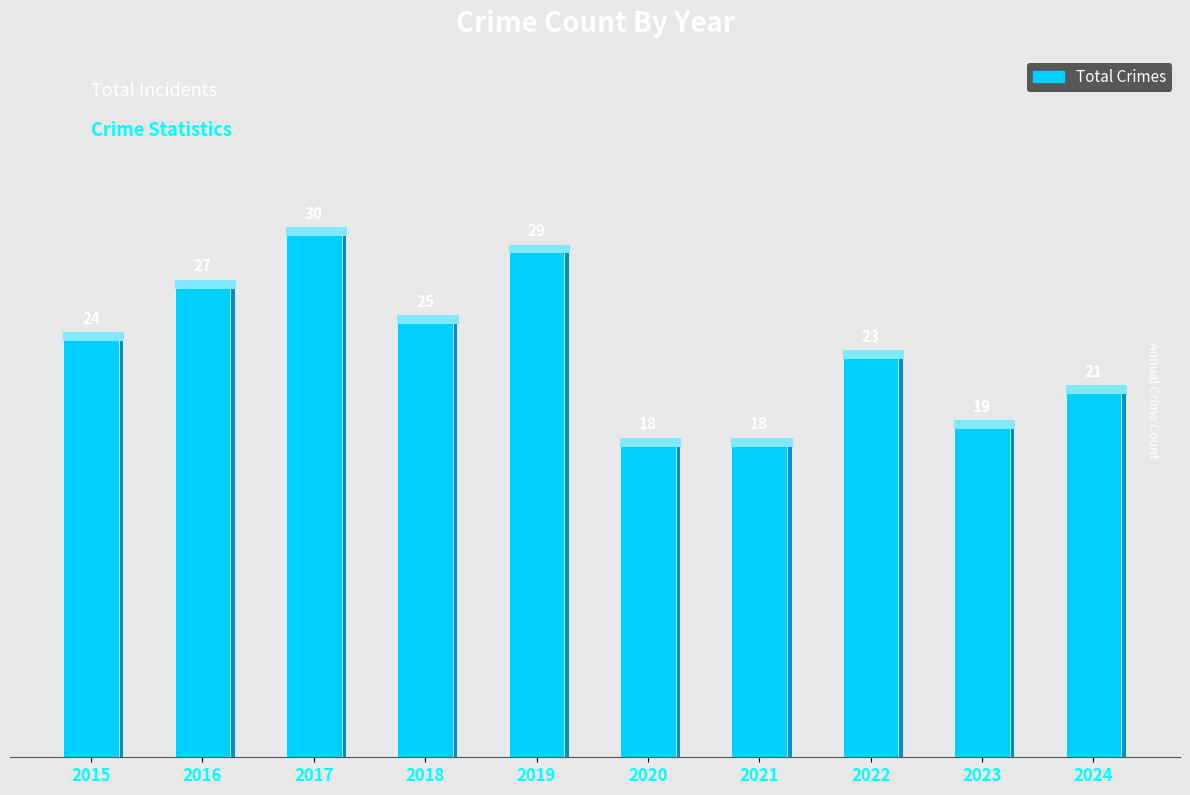

How many data points are less than 24?

5